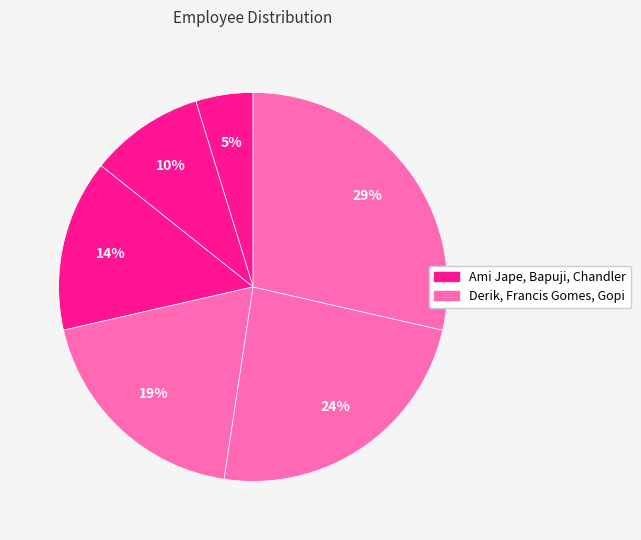

What is the smallest slice in the pie chart?

Ami Jape